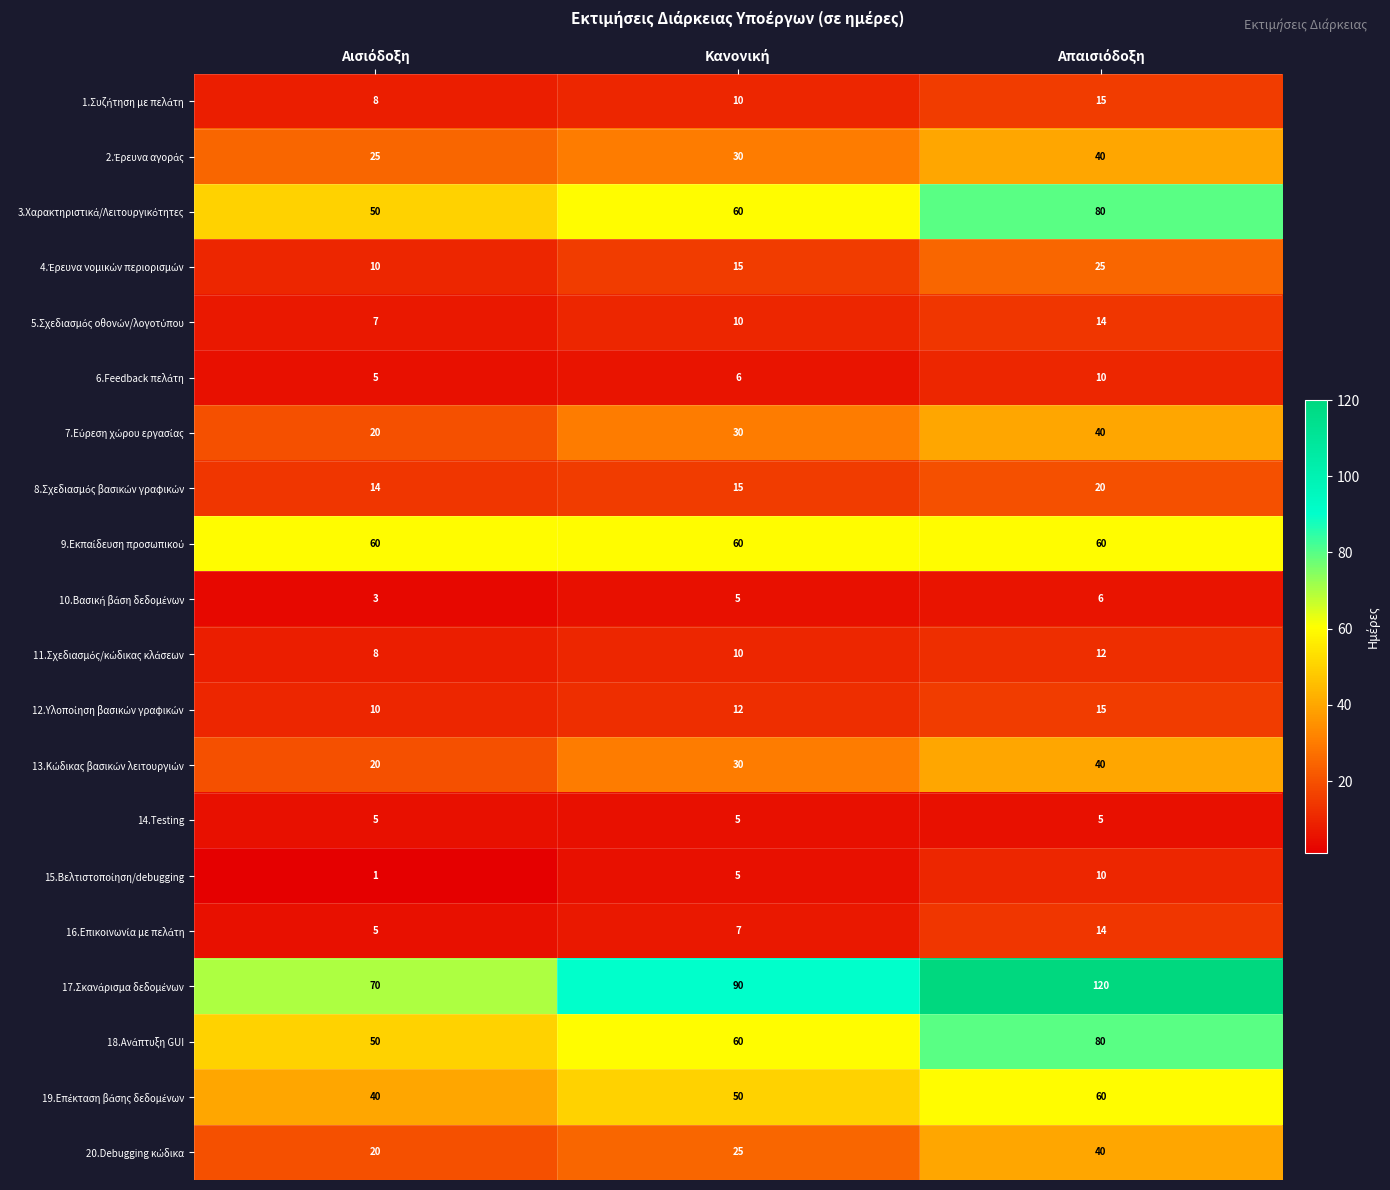

At how many categories does at least one series exceed 5?

3